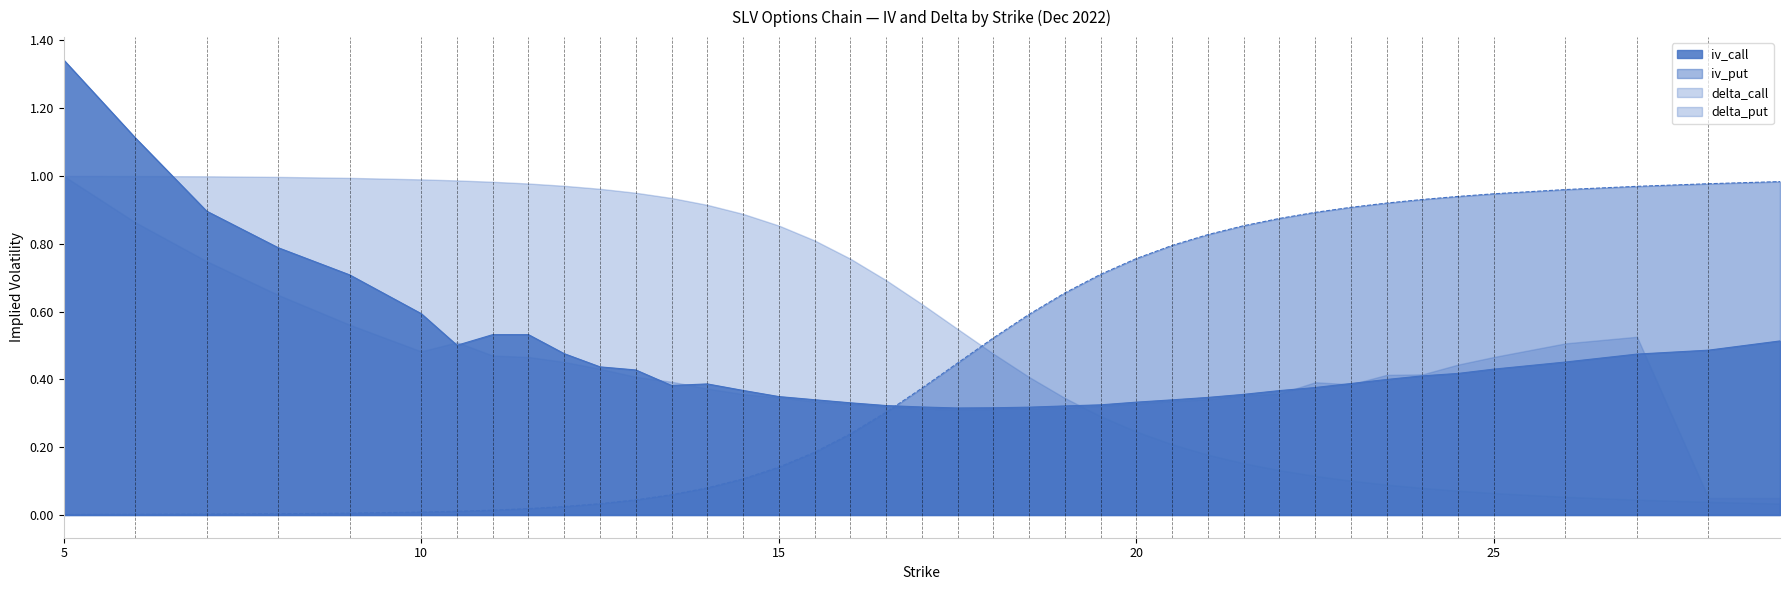

At how many categories does at least one series exceed 1?

2